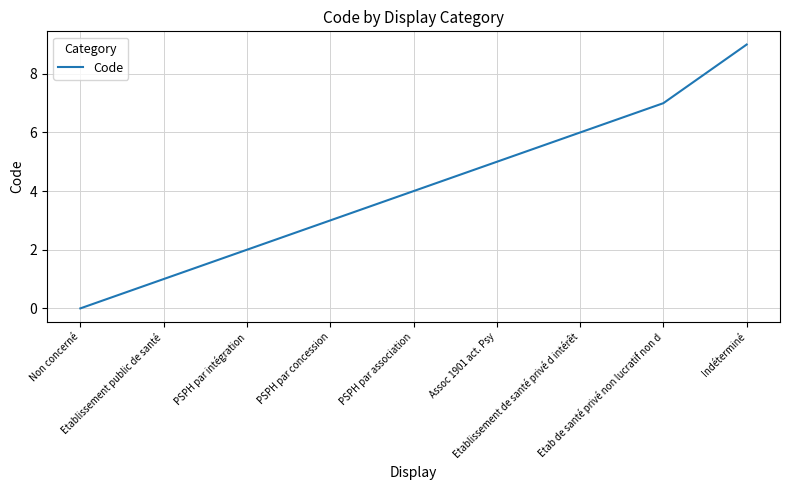

The value at PSPH par concession is 1. True or false?

False